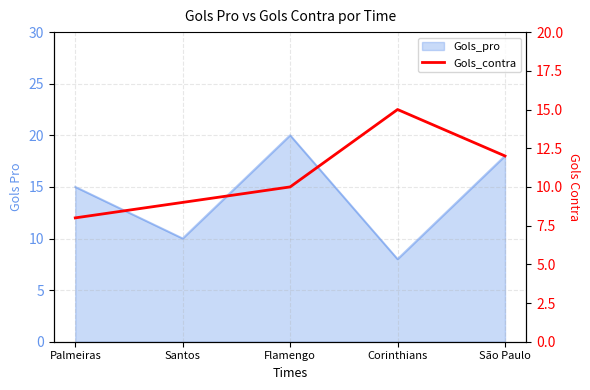

List the labels in order of value, smallest first.

Palmeiras, Santos, Flamengo, São Paulo, Corinthians